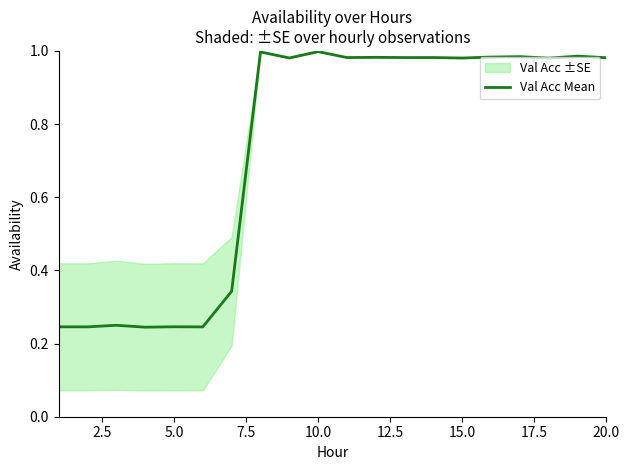

What is the value of the 11th point from the left?

1.0